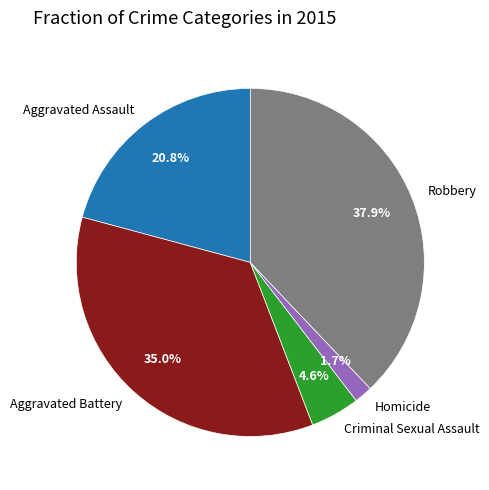

What is the largest slice in the pie chart?

Robbery